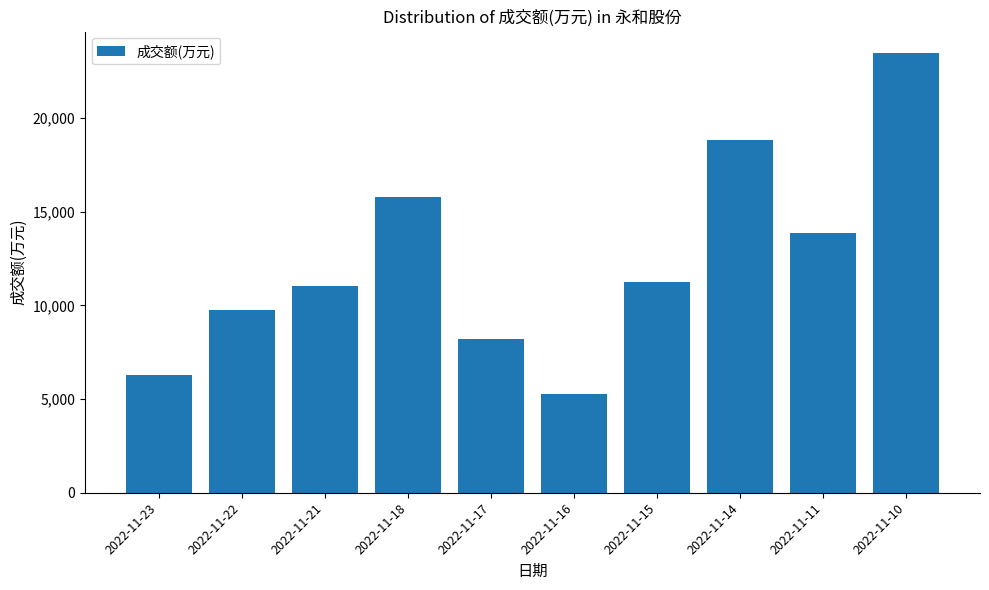

What is the difference between the values at 2022-11-16 and 2022-11-15?

5993